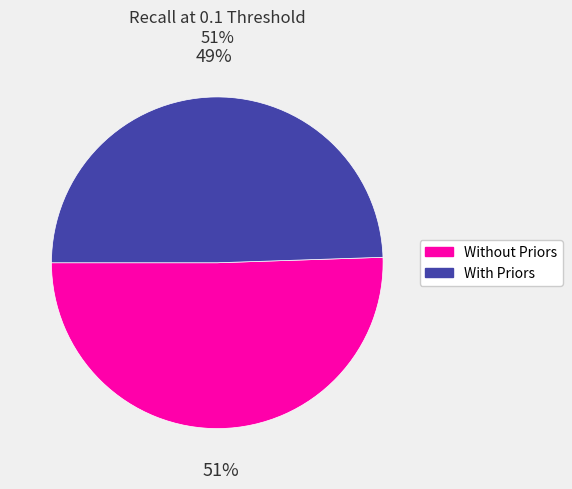

To the nearest percent, what is the average slice percentage?

50%